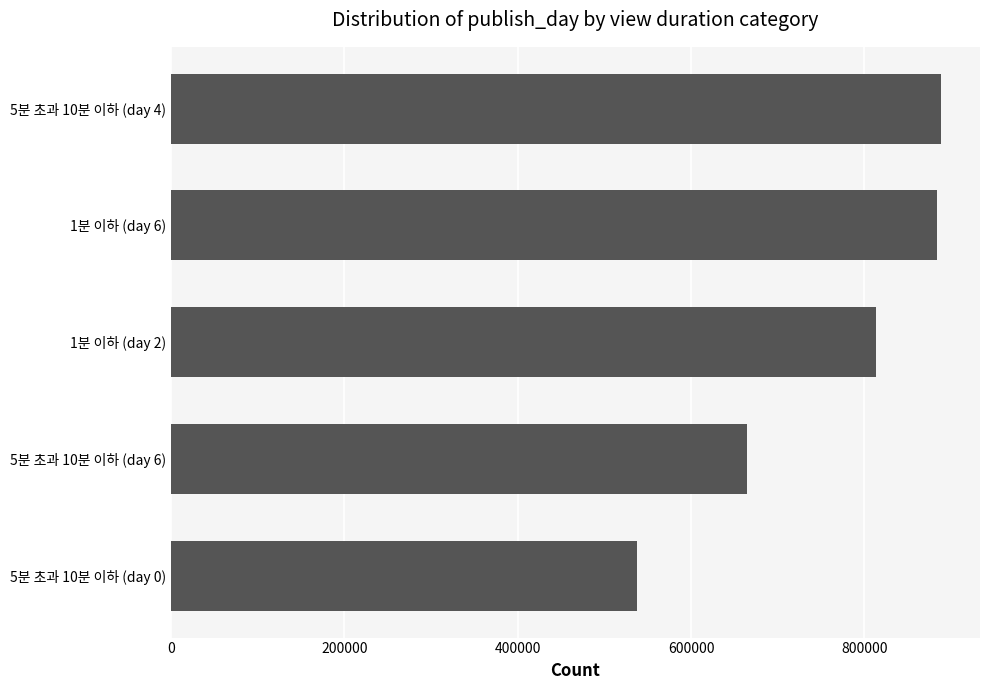

The value at 1분 이하 (day 2) is 813270. True or false?

True